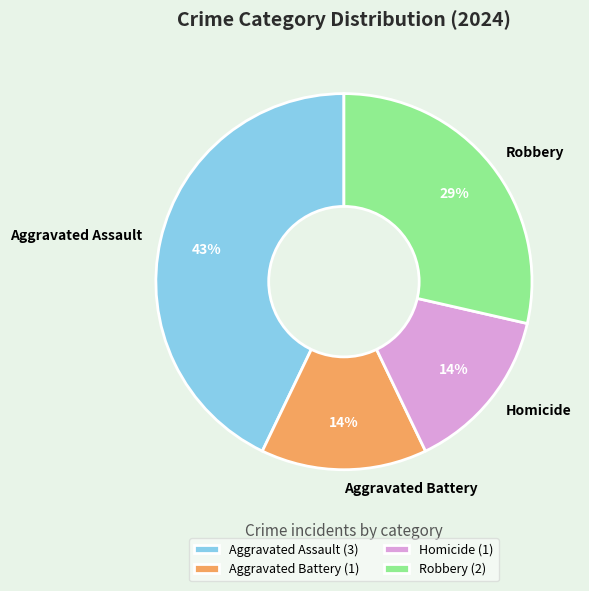

To the nearest percent, what is the difference between the largest and smallest slice percentages?

29%